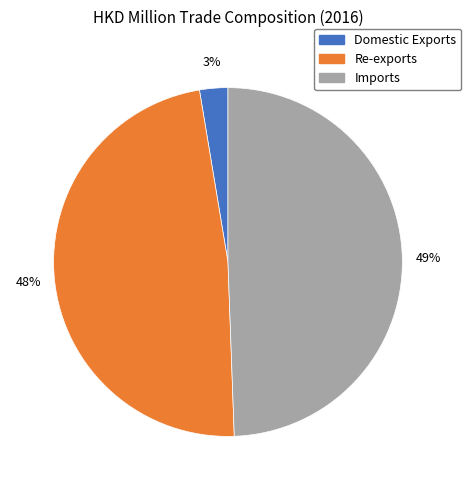

To the nearest percent, what is the combined percentage of Imports and Re-exports?

97%